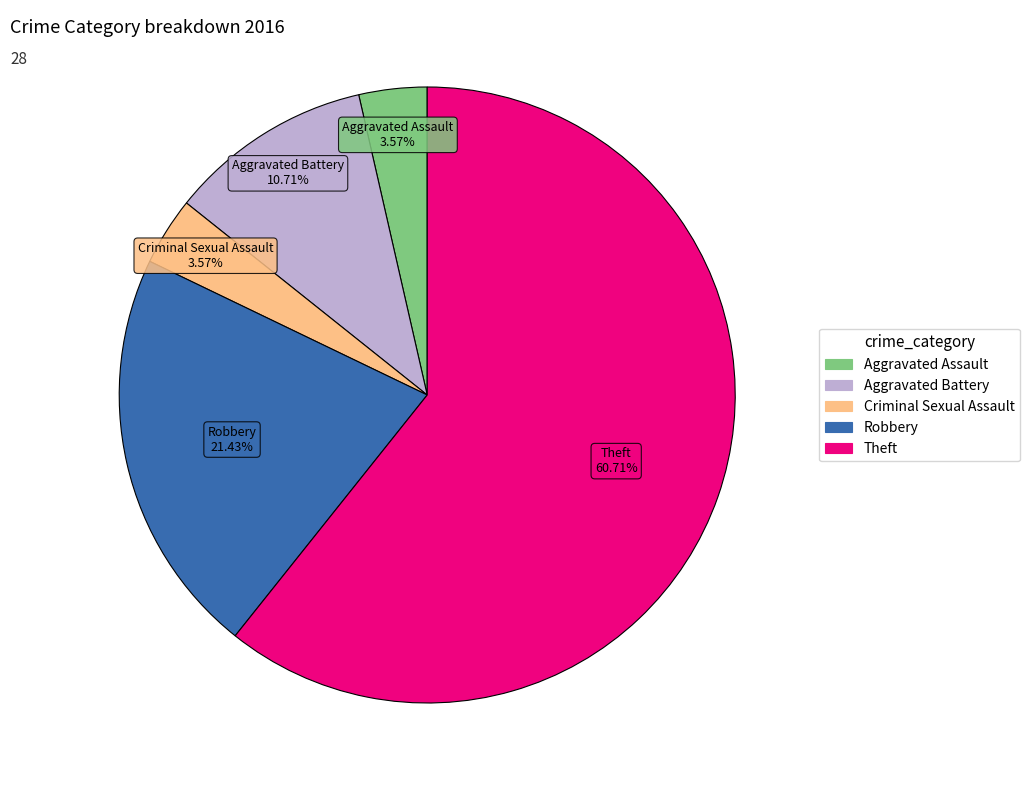

Between Robbery and Theft, which is larger?

Theft